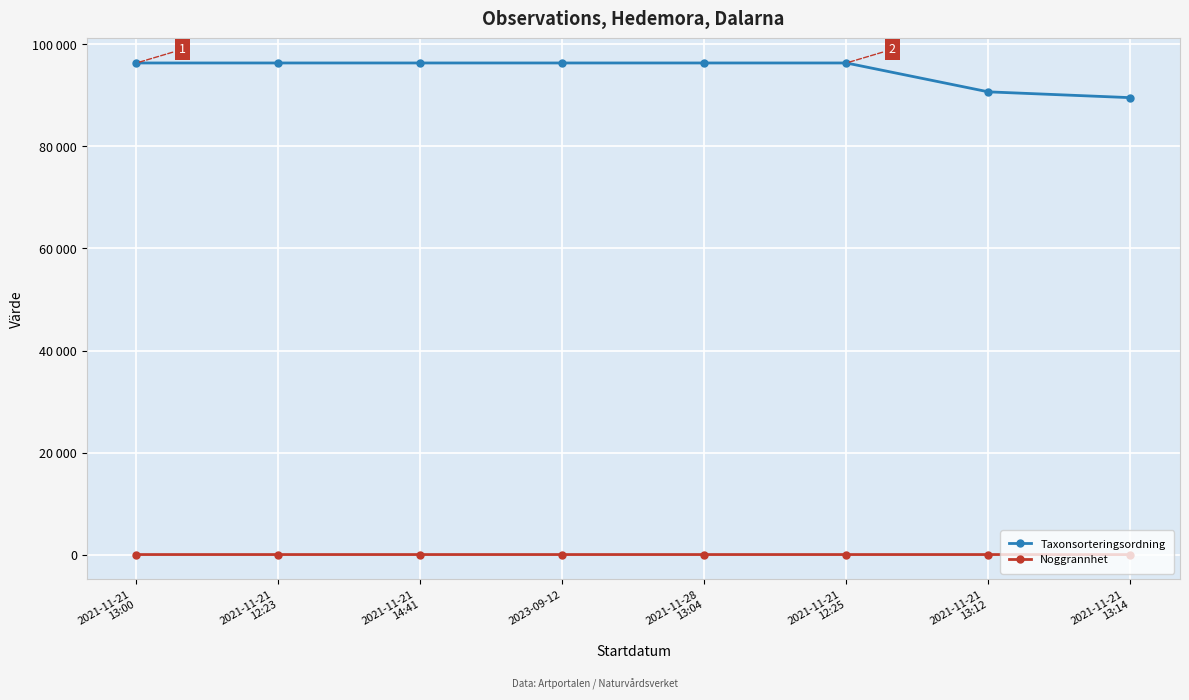

What is the difference between the Noggrannhet values at 2021-11-21
13:14 and 2021-11-21
12:23?

10